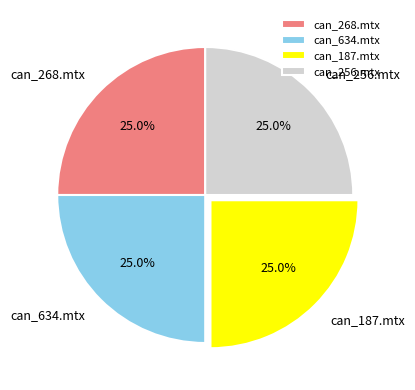

Is can_187.mtx the majority of the pie?

No